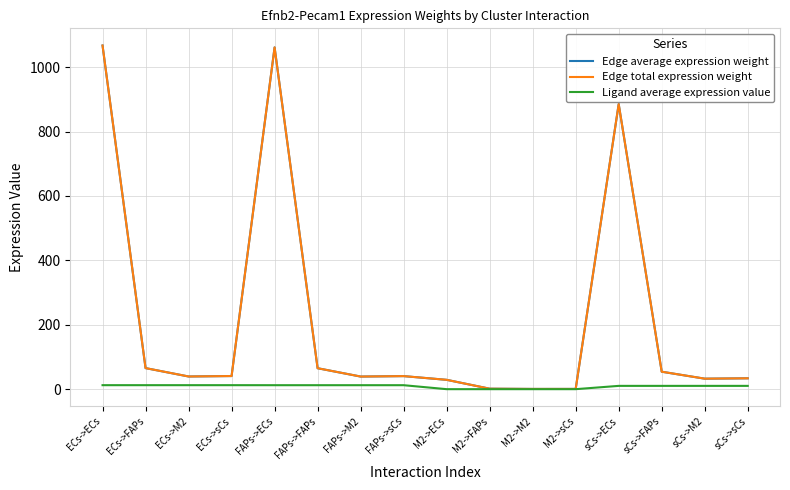

Rank the series by their maximum value, from lowest to highest.

Ligand average expression value, Edge average expression weight, Edge total expression weight